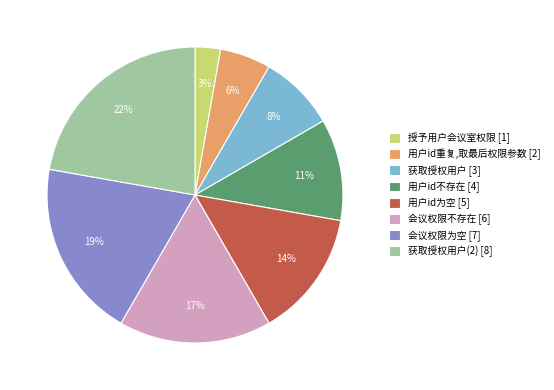

To the nearest percent, what is the difference between the largest and smallest slice percentages?

19%